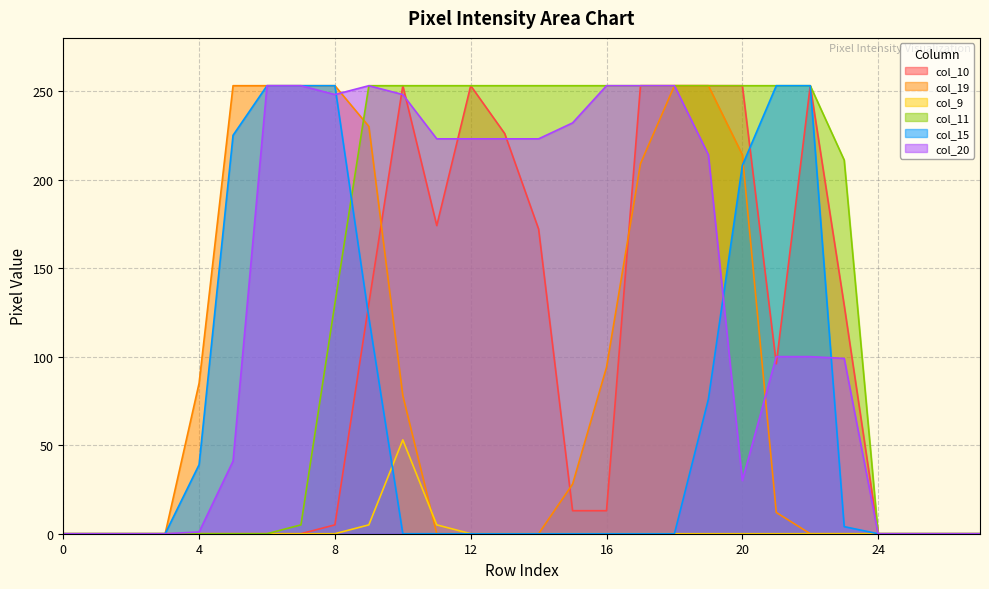

Is it true that col_15 equals 253 at 8?

True